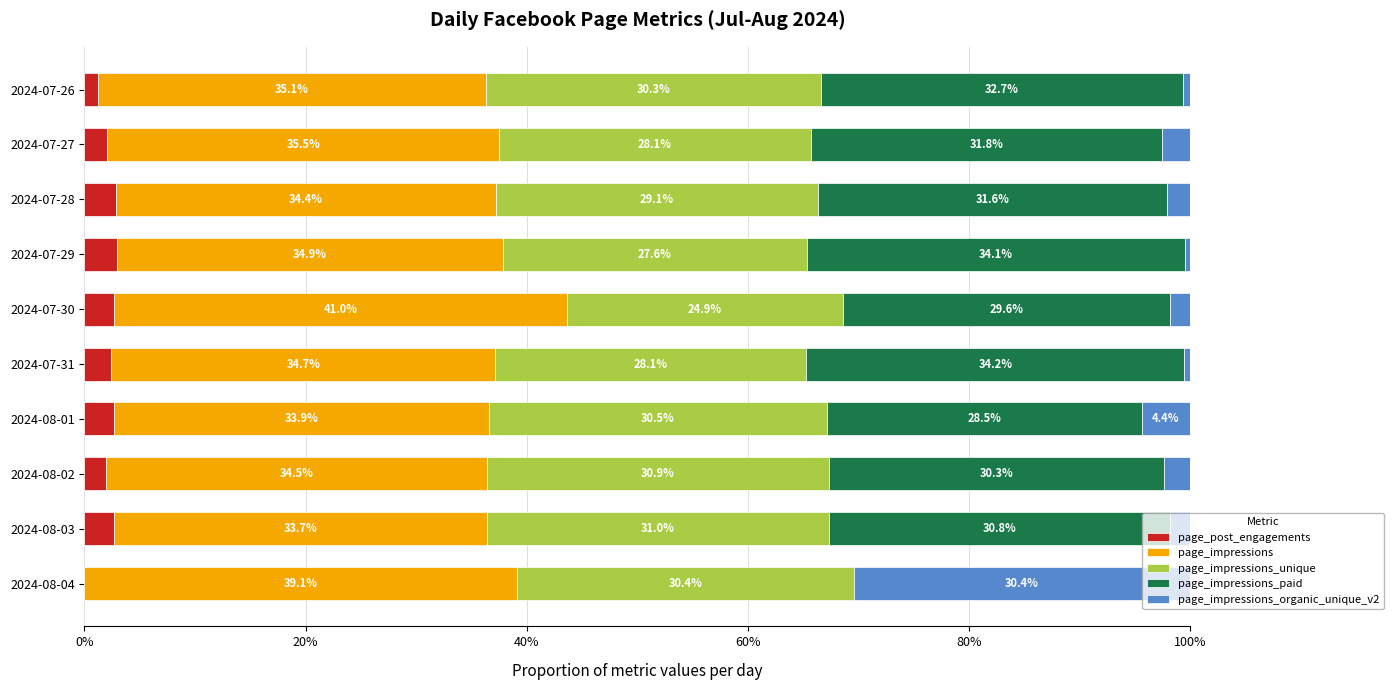

At how many categories does at least one series exceed 0?

10